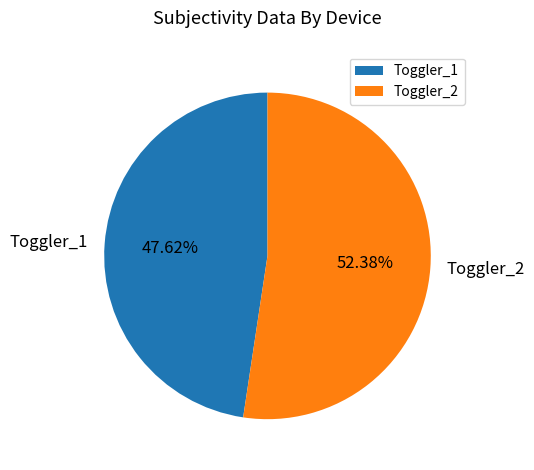

To the nearest percent, what is the combined percentage of Toggler_1 and Toggler_2?

100%